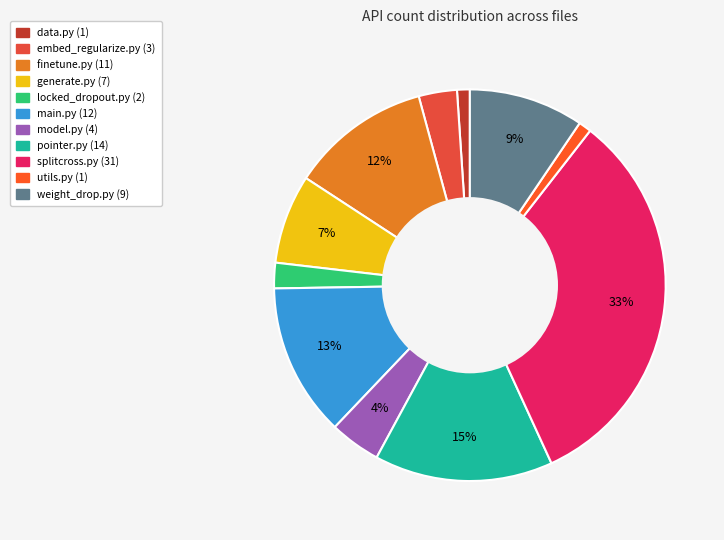

How many segments does this pie chart have?

11